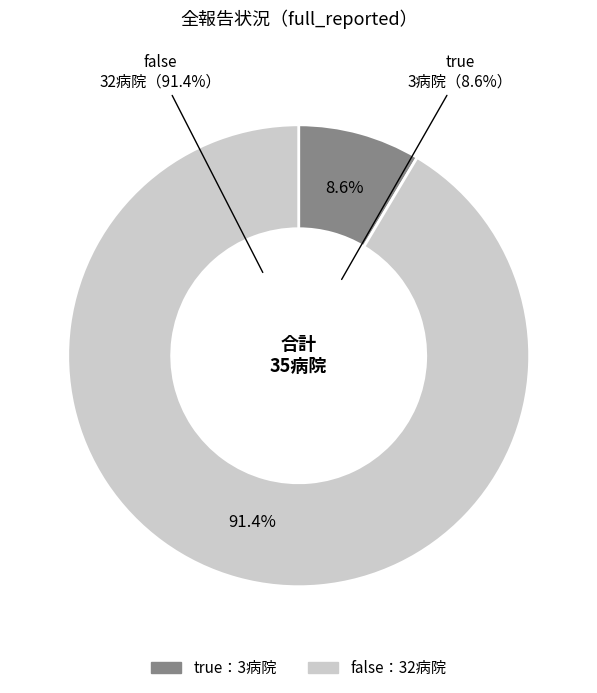

What is the majority slice?

false